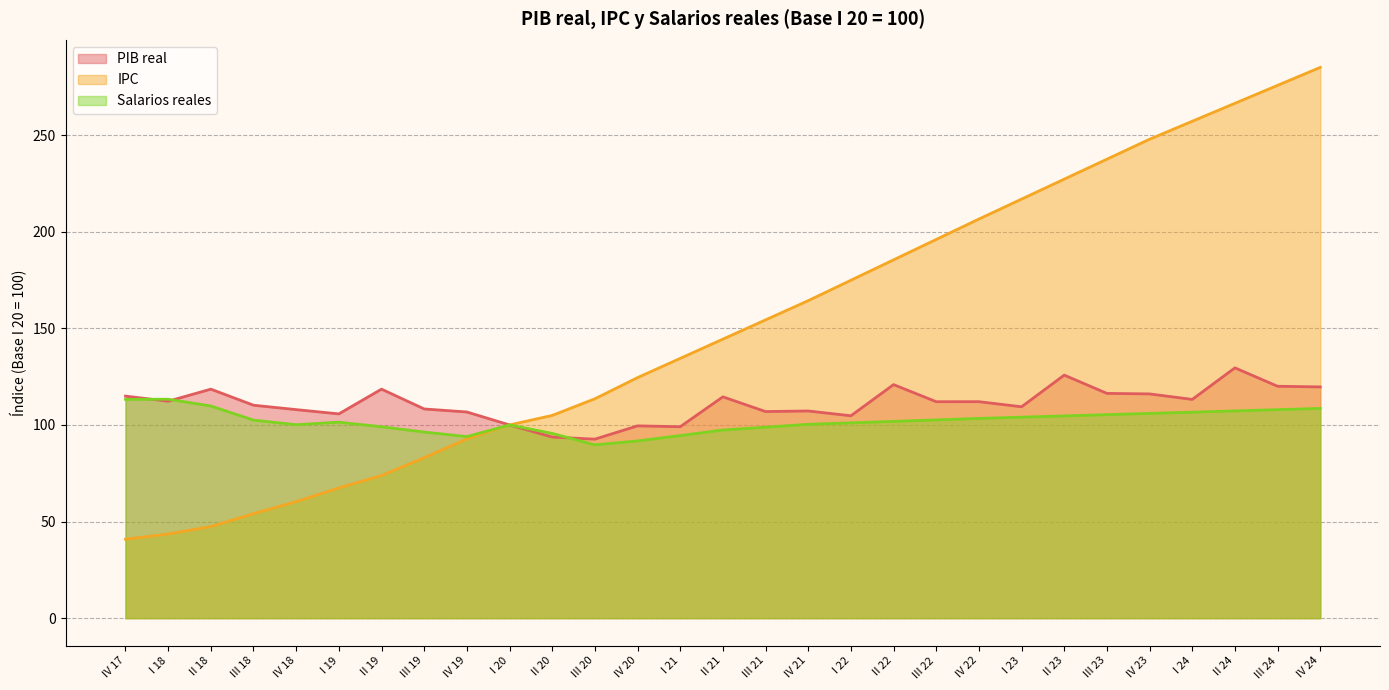

Where is Salarios reales nearest to the value 101?

I 22